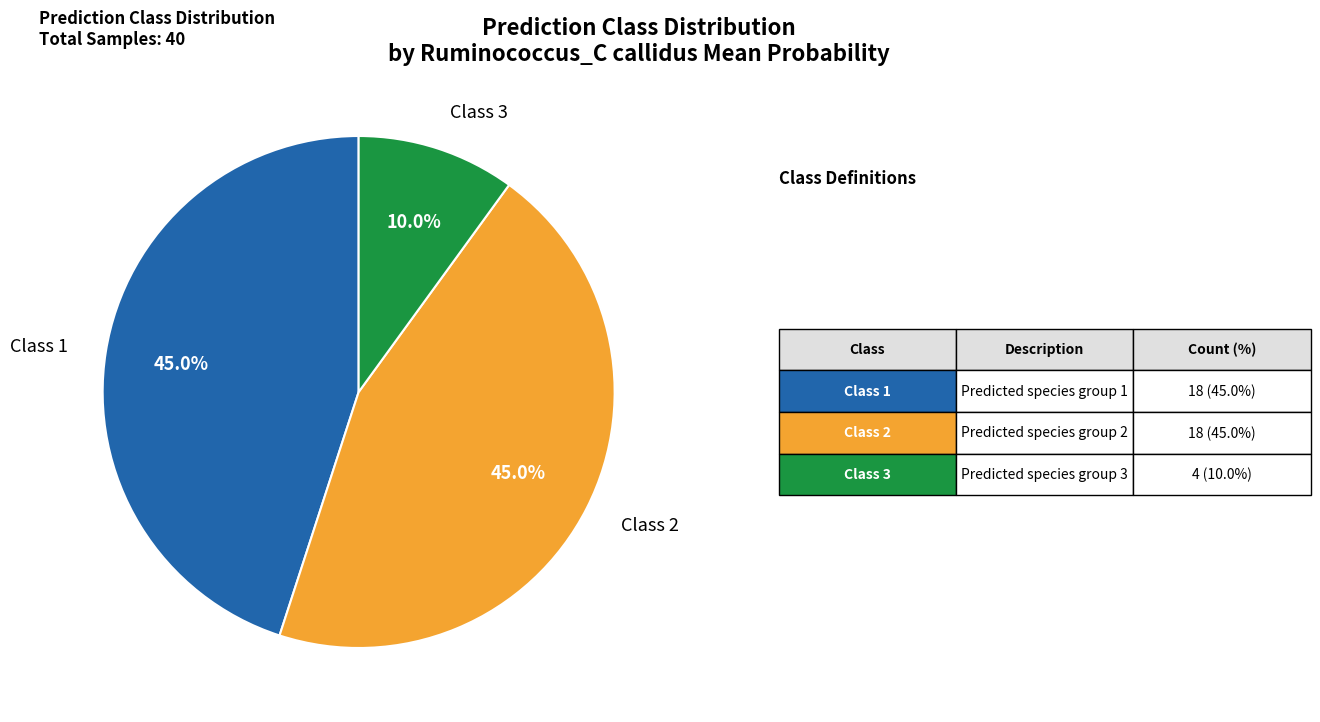

What is the smallest slice in the pie chart?

Class 3